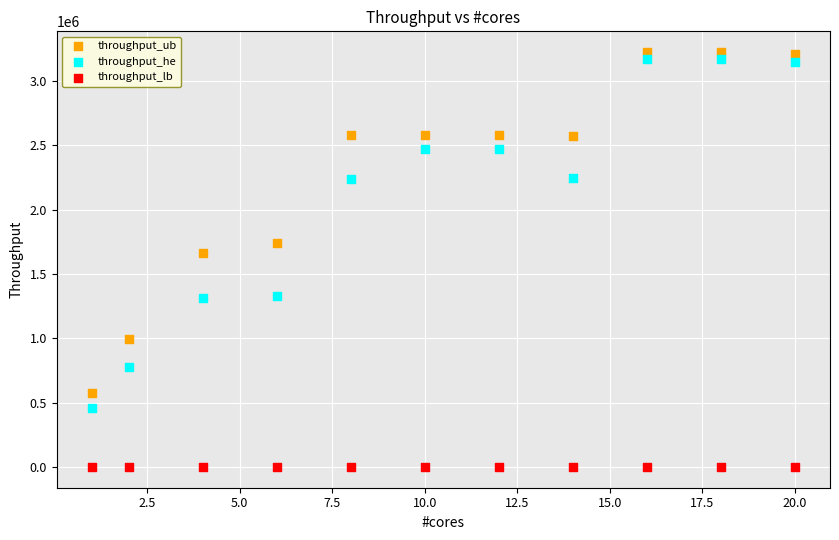

What are all the series names shown in the legend?

throughput_ub, throughput_he, throughput_lb